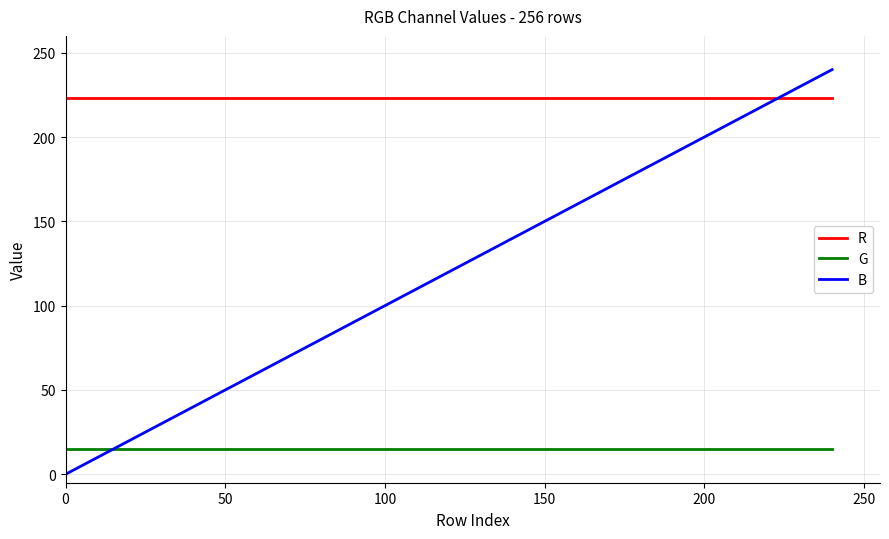

Reading left to right, what are all the values shown in this chart?

R: 223	223	223	223	223	223	223	223	223	223	223	223	223	223	223	223
G: 15	15	15	15	15	15	15	15	15	15	15	15	15	15	15	15
B: 0	16	32	48	64	80	96	112	128	144	160	176	192	208	224	240